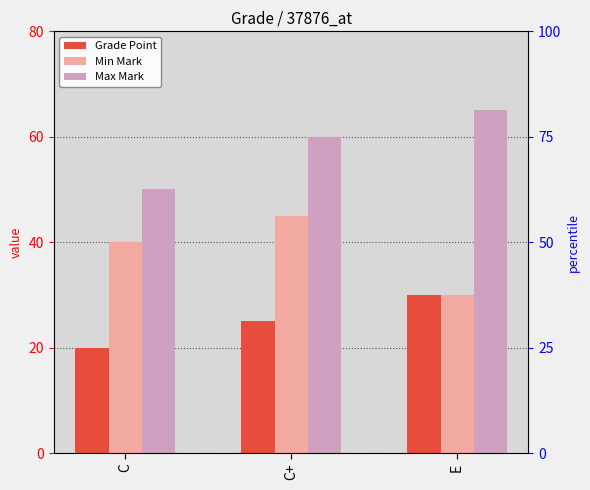

Rank the series at C+ from lowest to highest value.

Grade Point, Min Mark, Max Mark